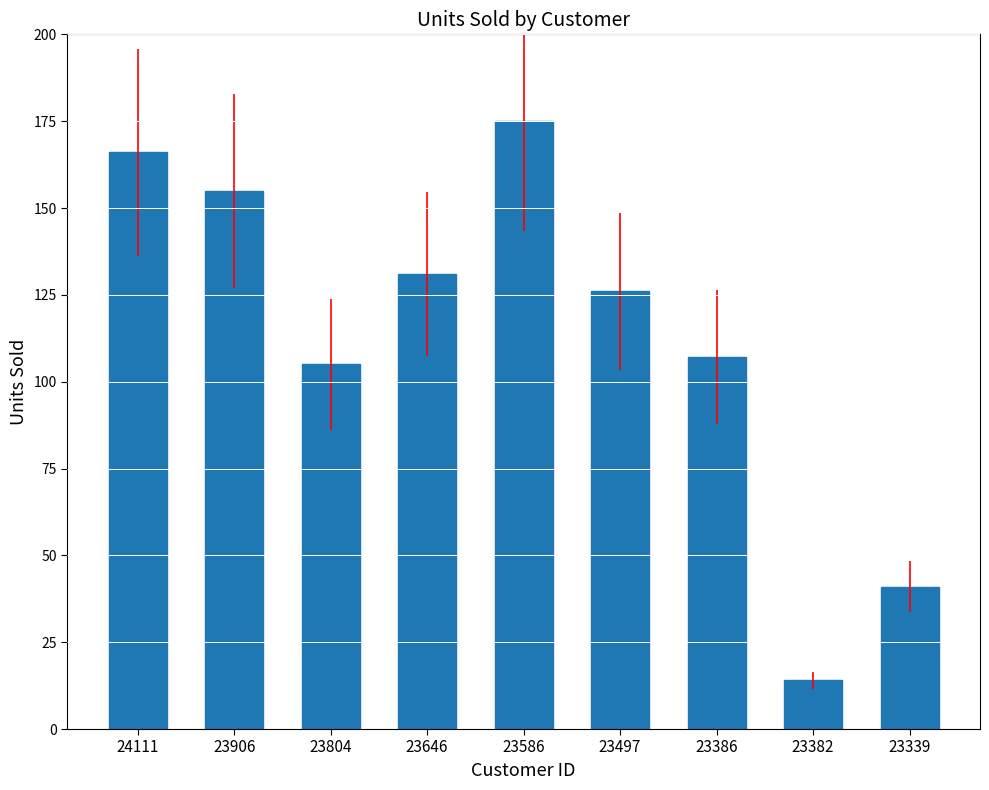

What is the greatest value displayed?

175